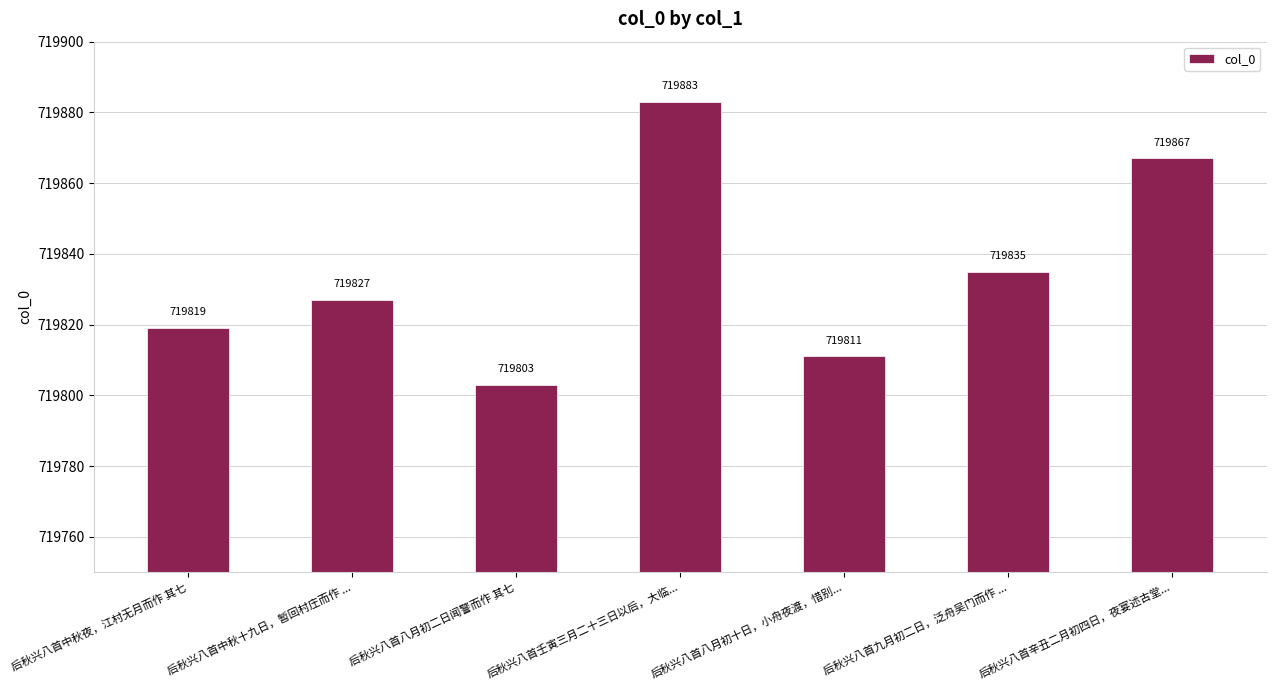

Which label corresponds to the smallest value in the chart?

后秋兴八首八月初二日闻警而作 其七